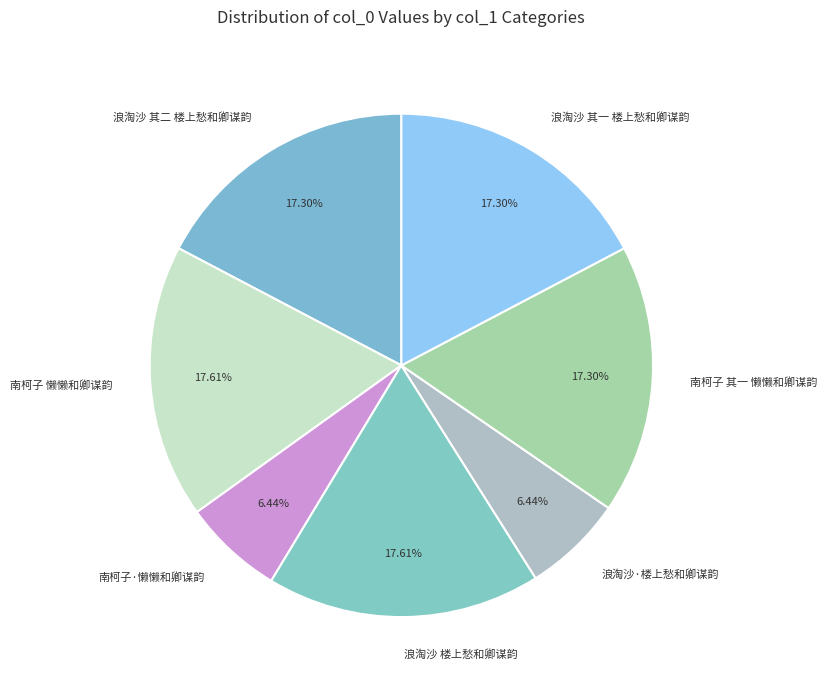

To the nearest percent, what is the difference between the largest and smallest slice percentages?

11%